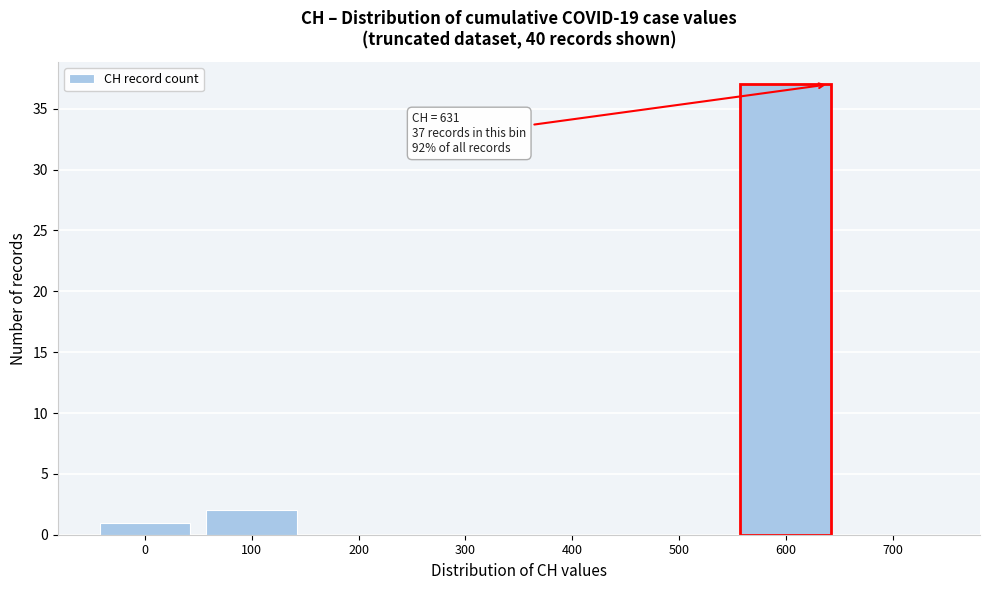

Reading left to right, list all the values displayed in this chart.

0=1	100=2	200=0	300=0	400=0	500=0	700=0